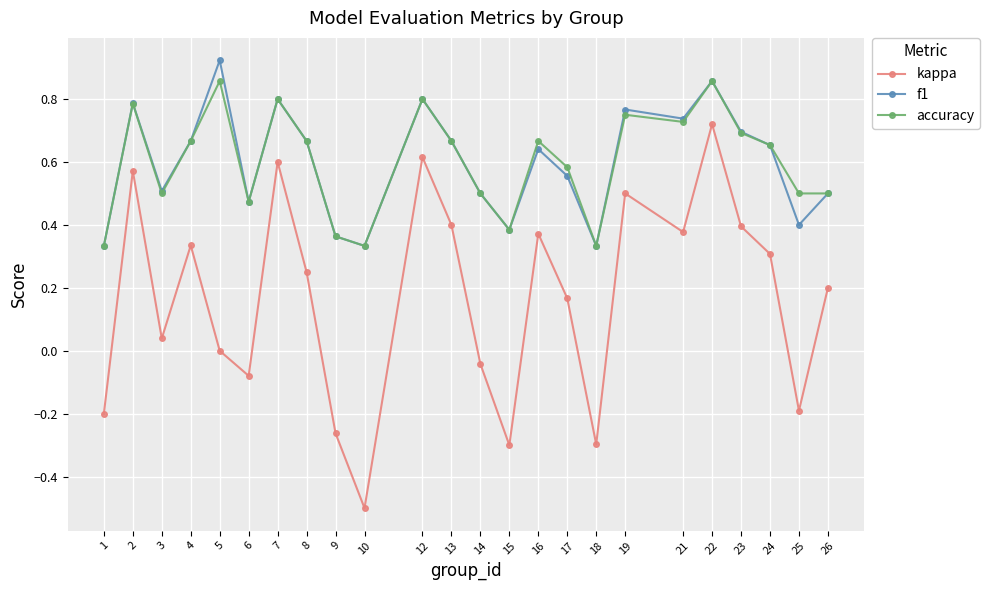

Is the value of accuracy at 9 greater than the value of f1 at 15?

No